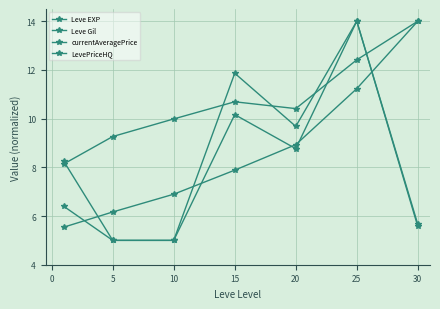

Does the chart have visible grid lines?

Yes